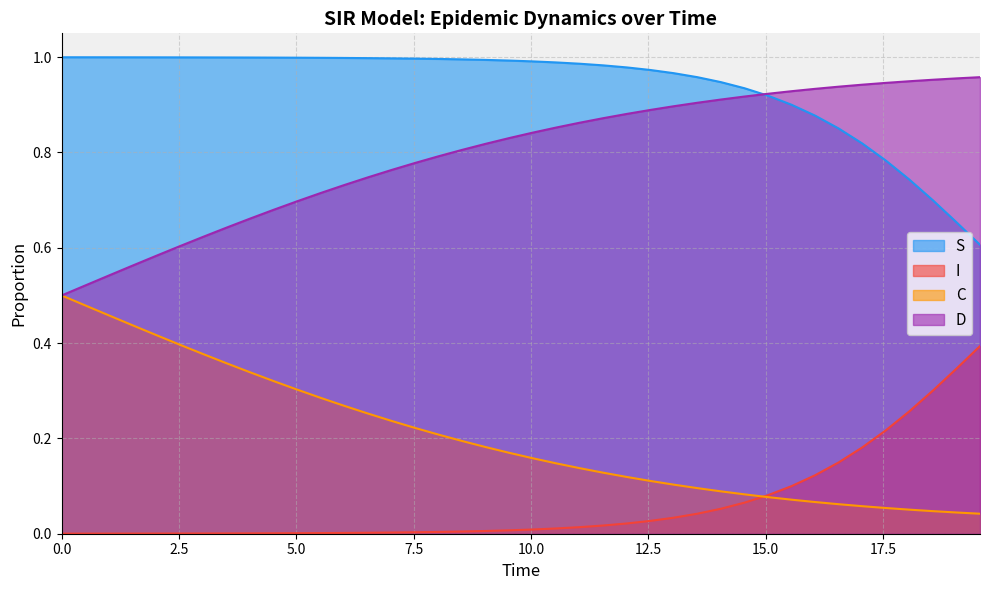

Which series has the largest total across all categories?

S